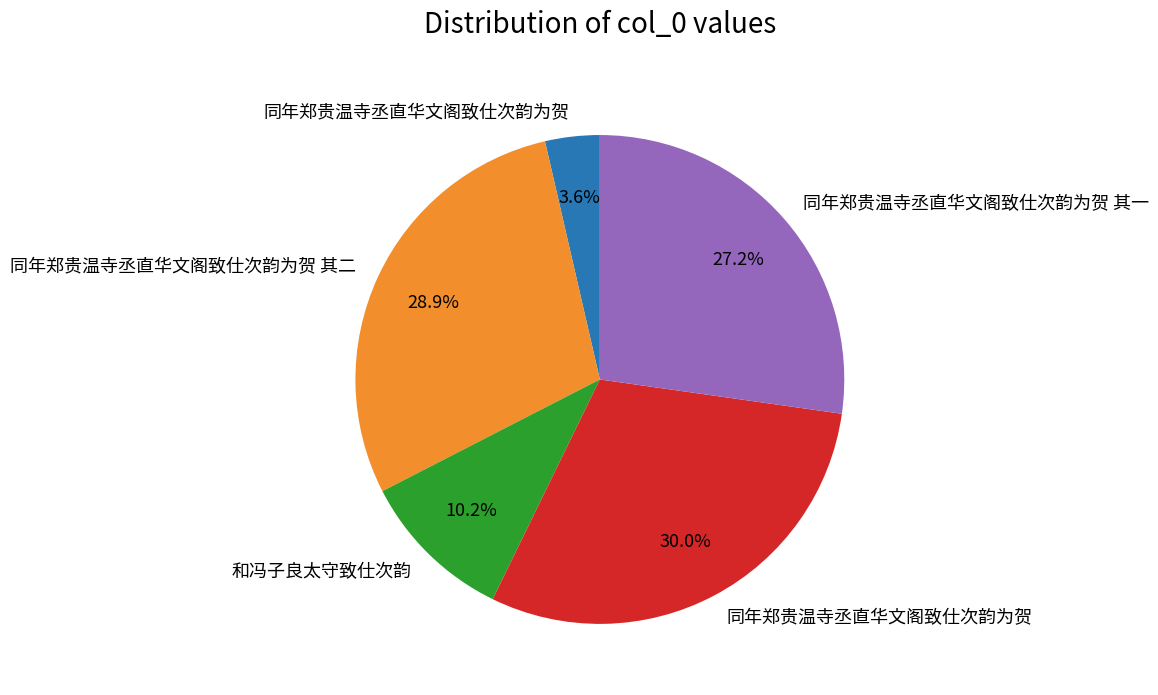

Is there a majority slice in this chart?

No